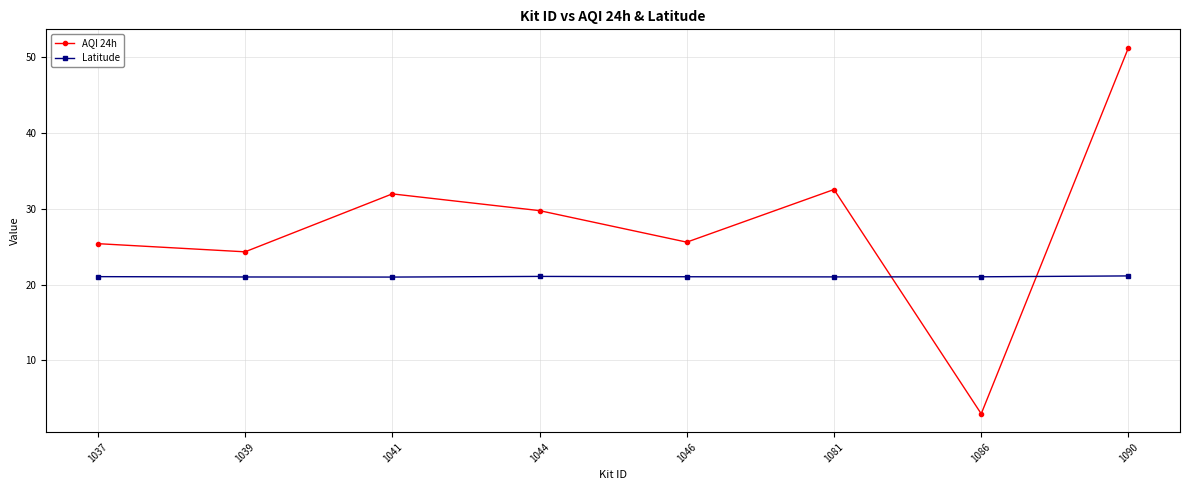

True or false: AQI 24h has a value of 25.4 at 1037.

True